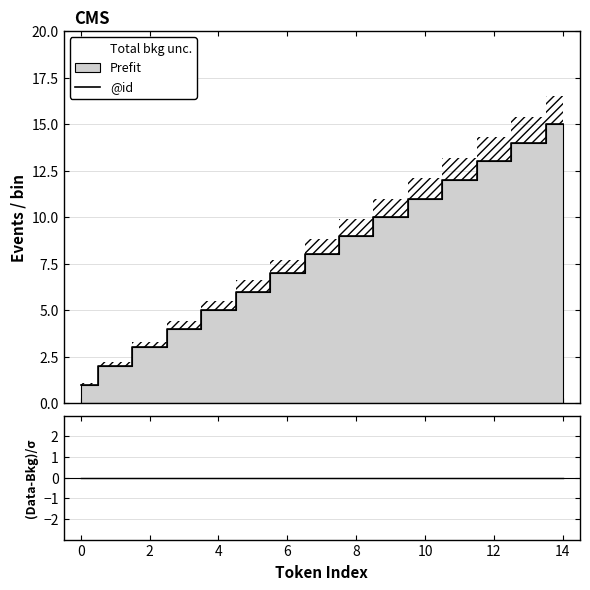

True or false: @id and (Data-Bkg)/σ intersect in this chart.

False